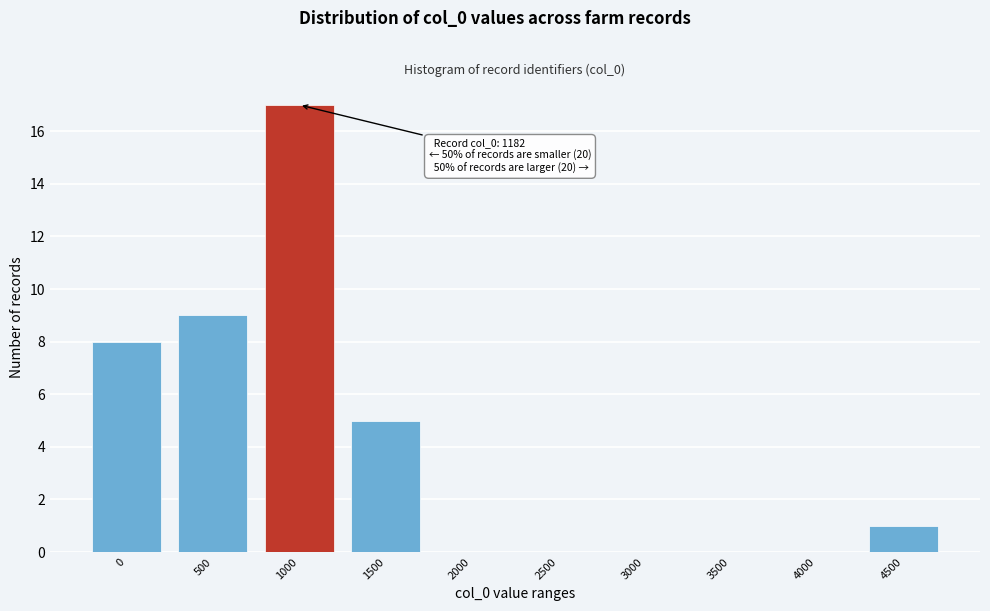

Reading right to left, transcribe all the data shown in this chart.

4500=1	4000=0	3500=0	3000=0	2500=0	2000=0	1500=5	1000=17	500=9	0=8